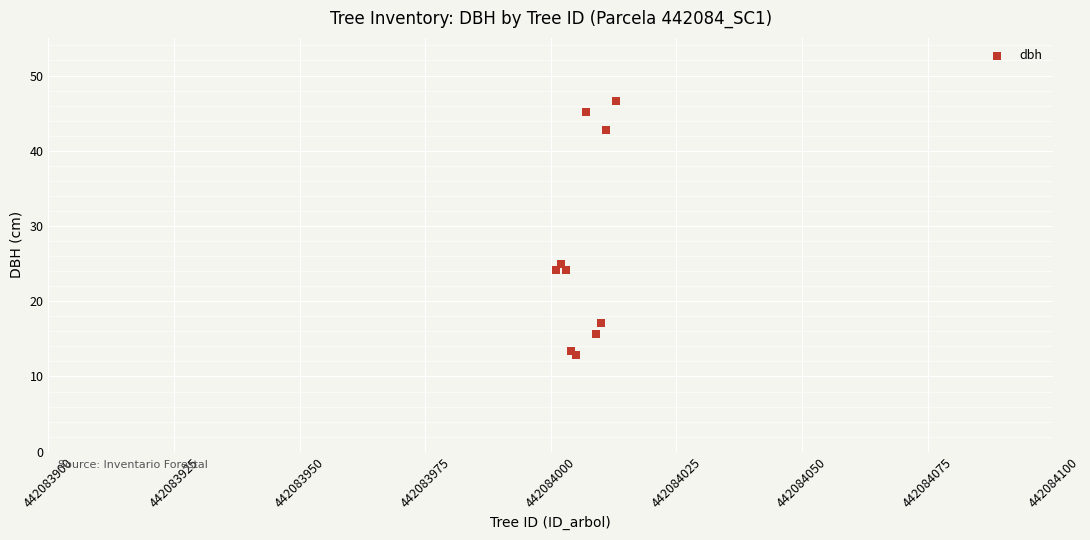

What Y value in the scatter plot is closest to 29?

24.9